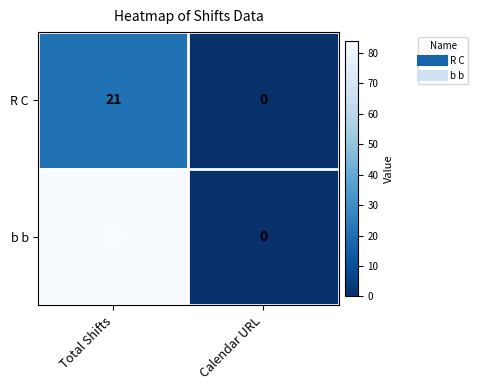

Which series has the largest total across all categories?

b b